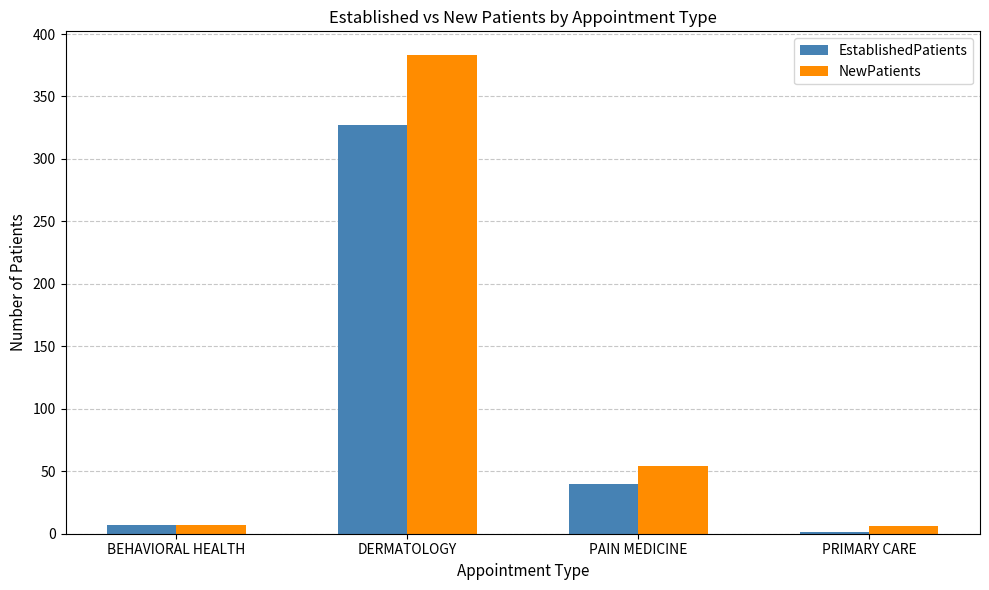

True or false: NewPatients has a value of 7 at BEHAVIORAL HEALTH.

True